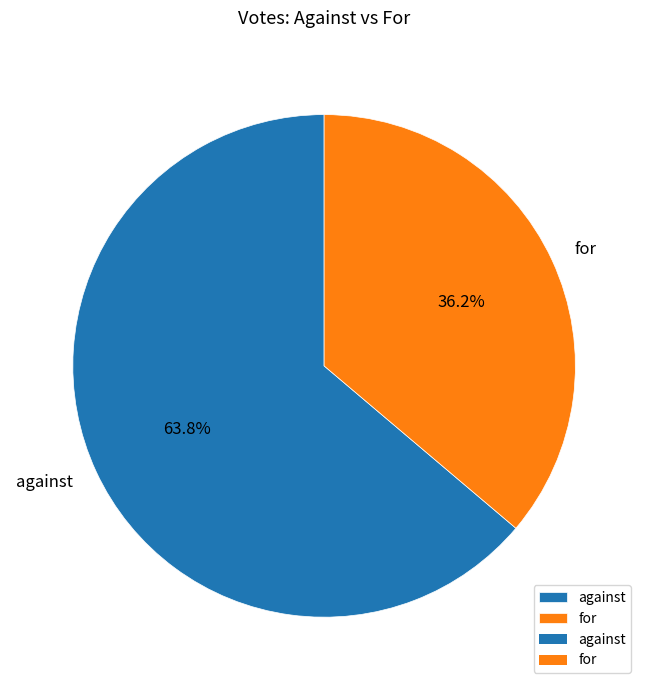

Rank the categories by value from highest to lowest.

against, for